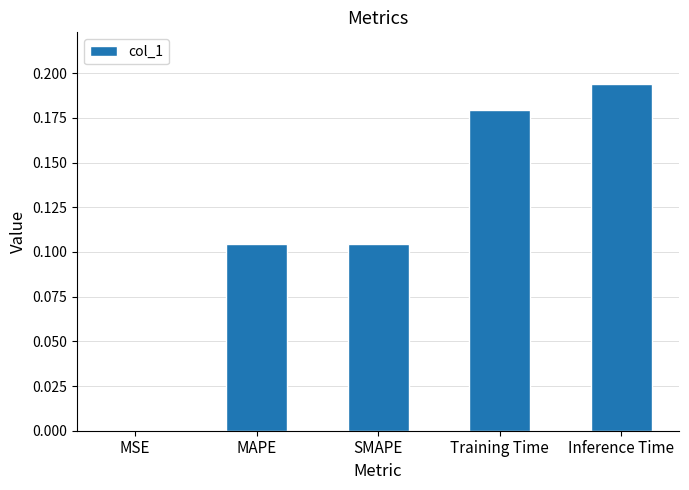

Which label corresponds to the largest value in the chart?

Inference Time